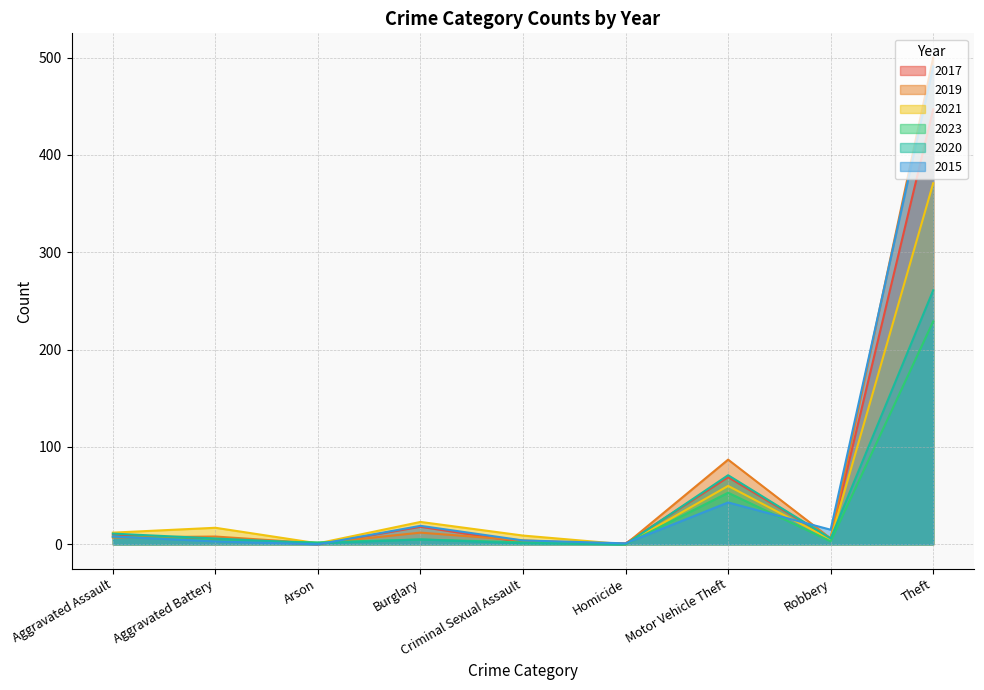

Which series has the widest spread of values?

2019